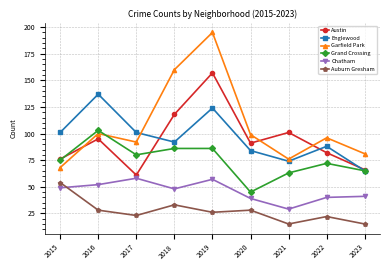

Does the chart display data point markers on the line(s)?

Yes